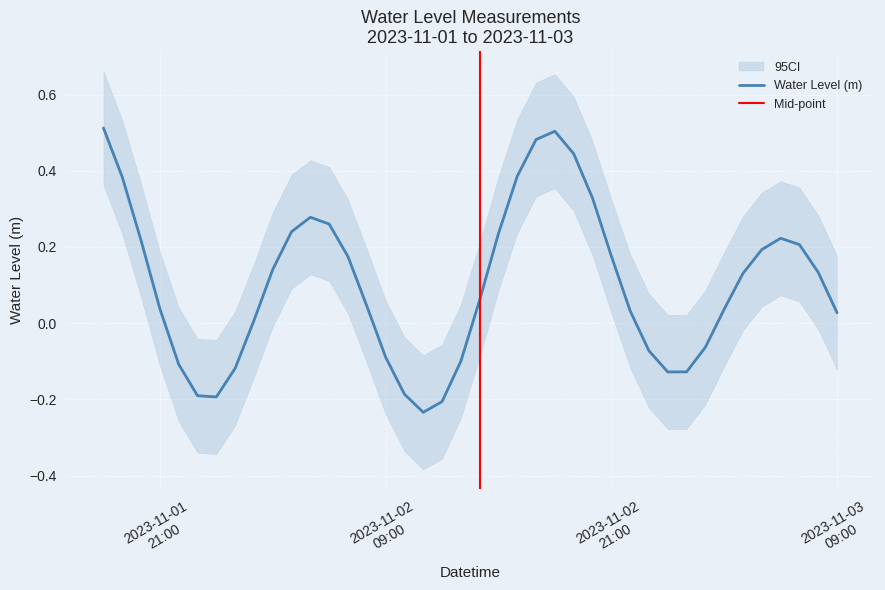

Reading right to left, transcribe all the data shown in this chart.

0.0	0.1	0.2	0.2	0.2	0.1	0.0	-0.1	-0.1	-0.1	-0.1	0.0	0.2	0.3	0.4	0.5	0.5	0.4	0.2	0.1	-0.1	-0.2	-0.2	-0.2	-0.1	0.0	0.2	0.3	0.3	0.2	0.1	0.0	-0.1	-0.2	-0.2	-0.1	0.0	0.2	0.4	0.5